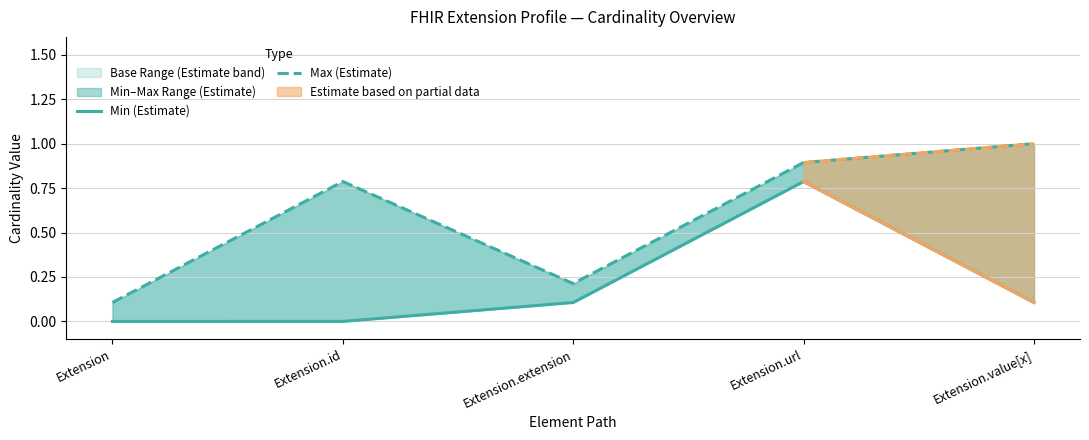

List the series in order of their peak value, highest first.

Max (Estimate), Min (Estimate)